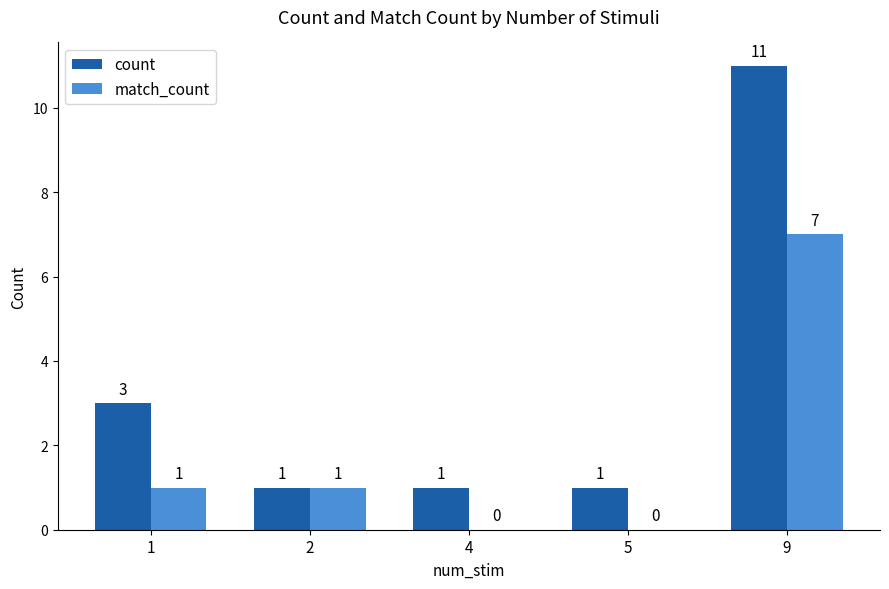

At which category is the sum across all series the highest?

9